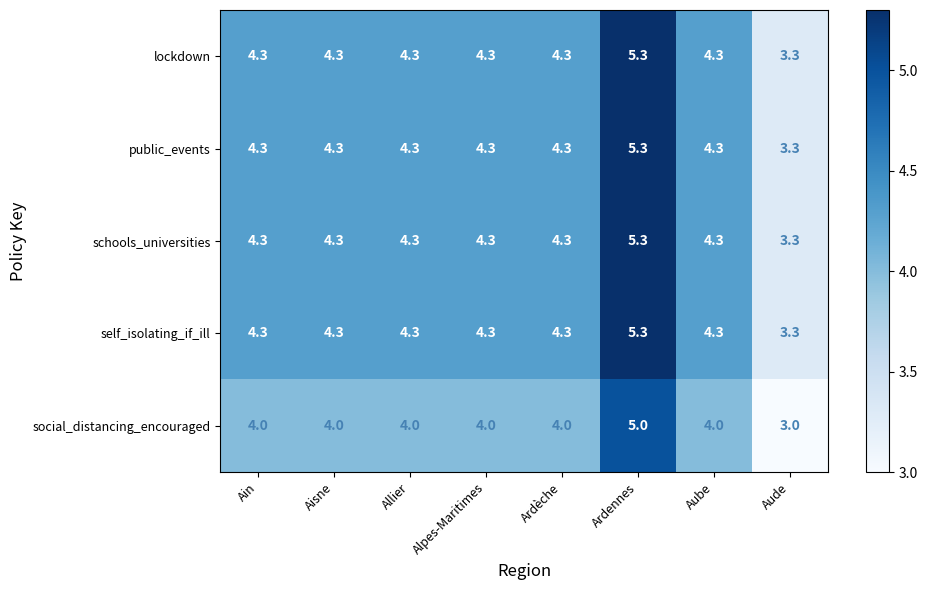

Where does the schools_universities series first go above 4?

Ain